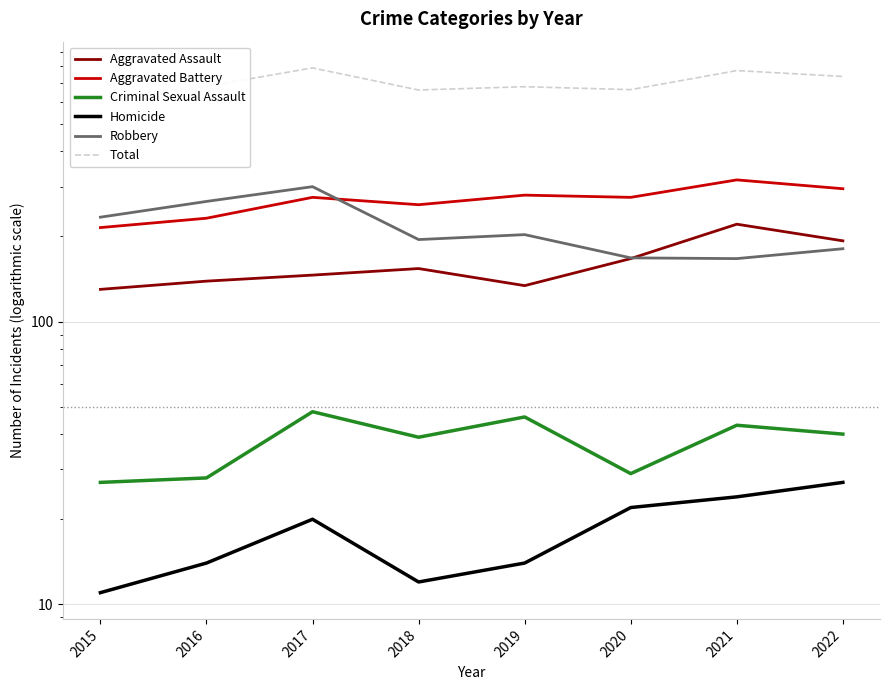

How many interior local valleys does the Aggravated Assault series have?

1